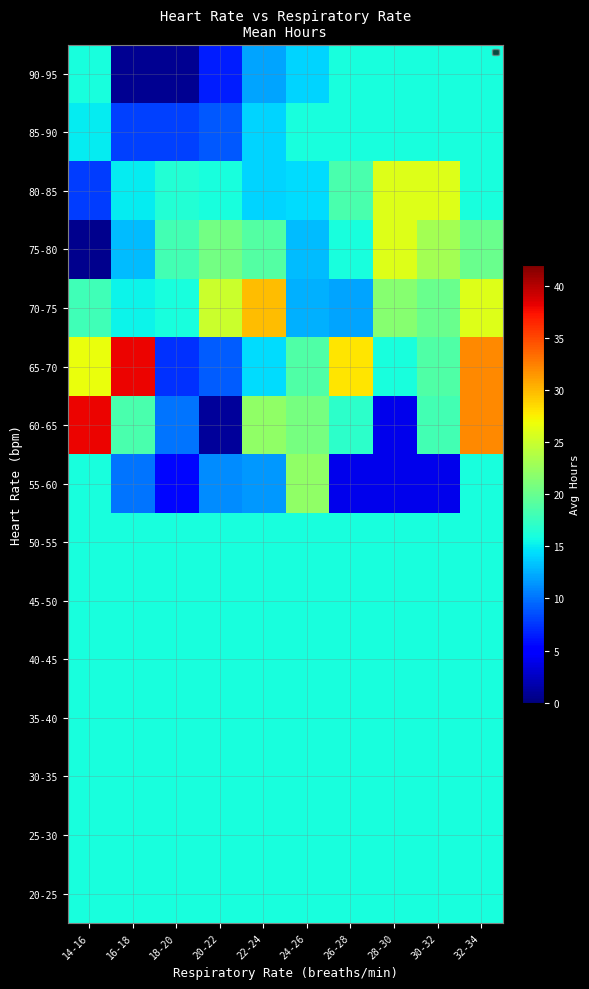

Rank the series by their maximum value, from lowest to highest.

20-25, 25-30, 30-35, 35-40, 40-45, 45-50, 50-55, 85-90, 90-95, 55-60, 75-80, 80-85, 70-75, 60-65, 65-70